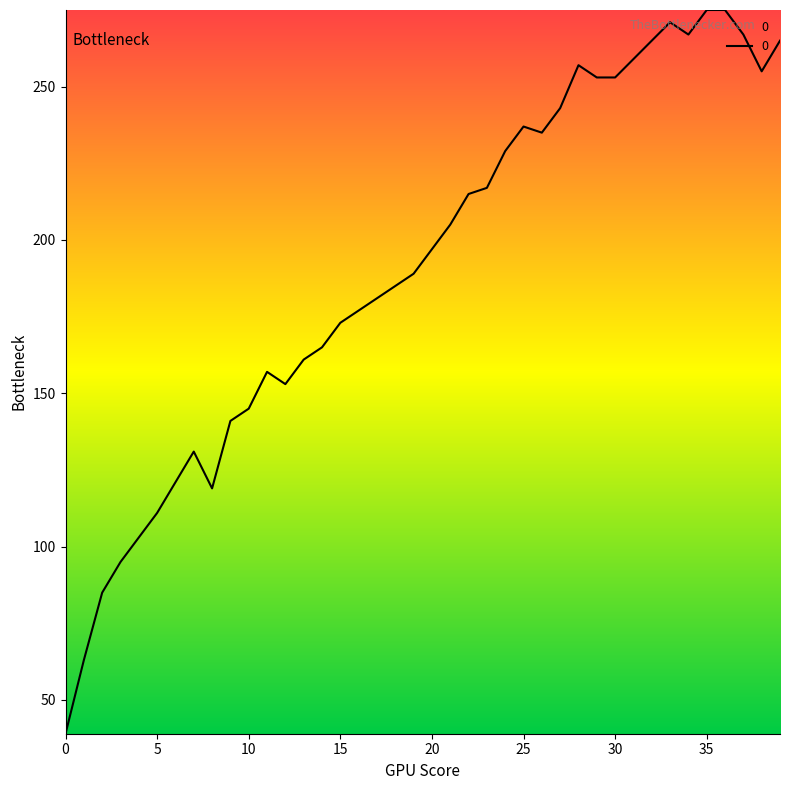

What is the minimum value shown in the chart?

39